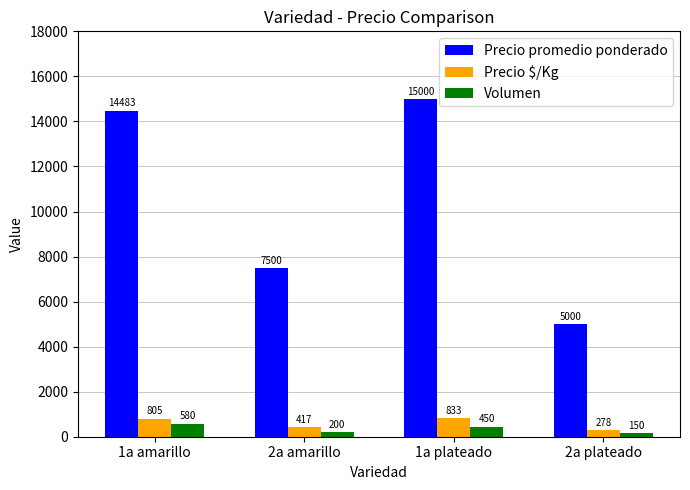

What are all the series names shown in the legend?

Precio promedio ponderado, Precio $/Kg, Volumen